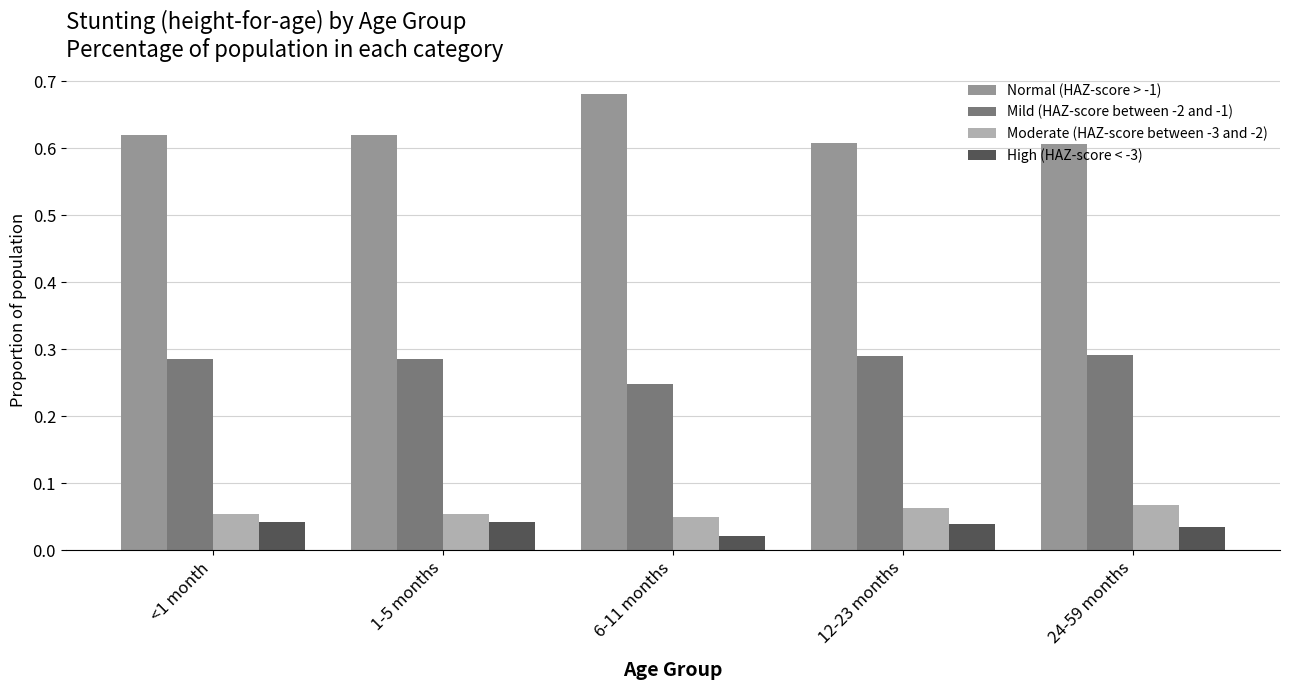

The value of Normal (HAZ-score > -1) at 12-23 months is 0.6. True or false?

True